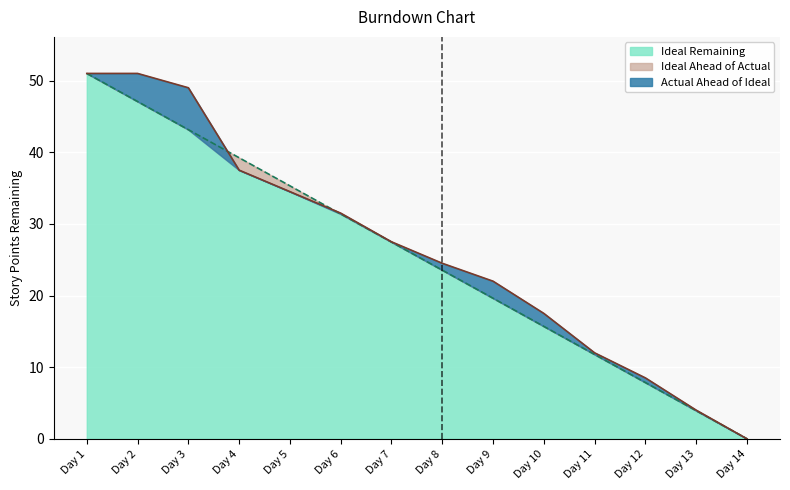

What is the value of the Ideal point at the 5th from the left?

35.3